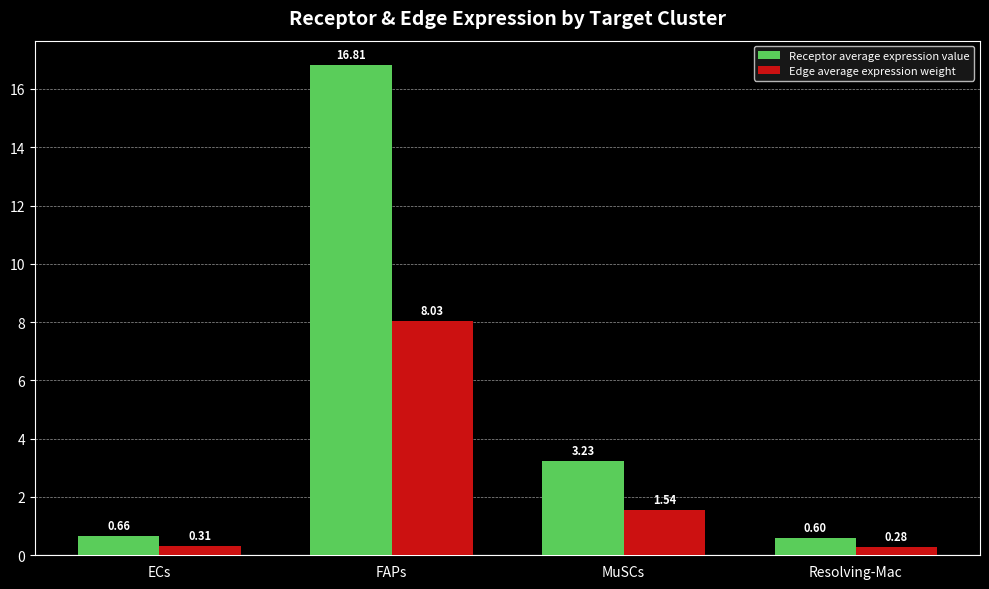

What is the spread (max minus min) of values at FAPs?

8.8